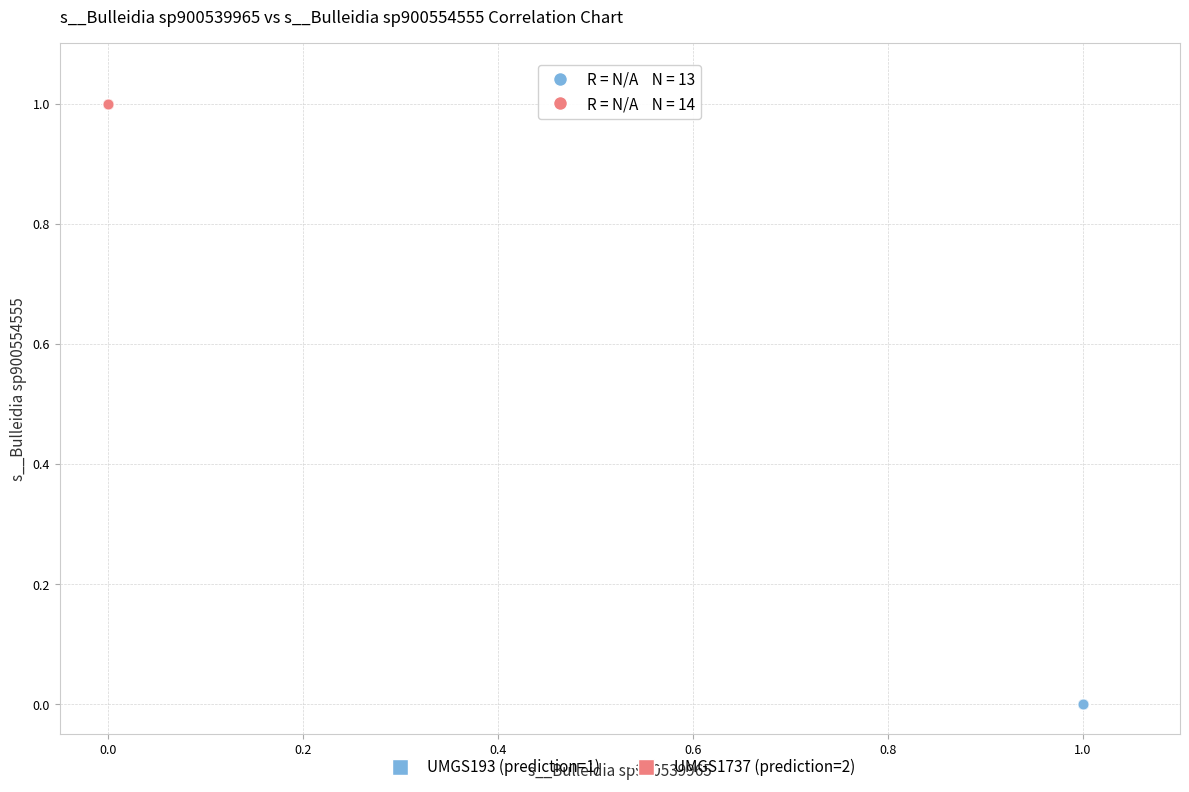

Which series reaches the minimum Y coordinate?

UMGS193 (prediction=1)